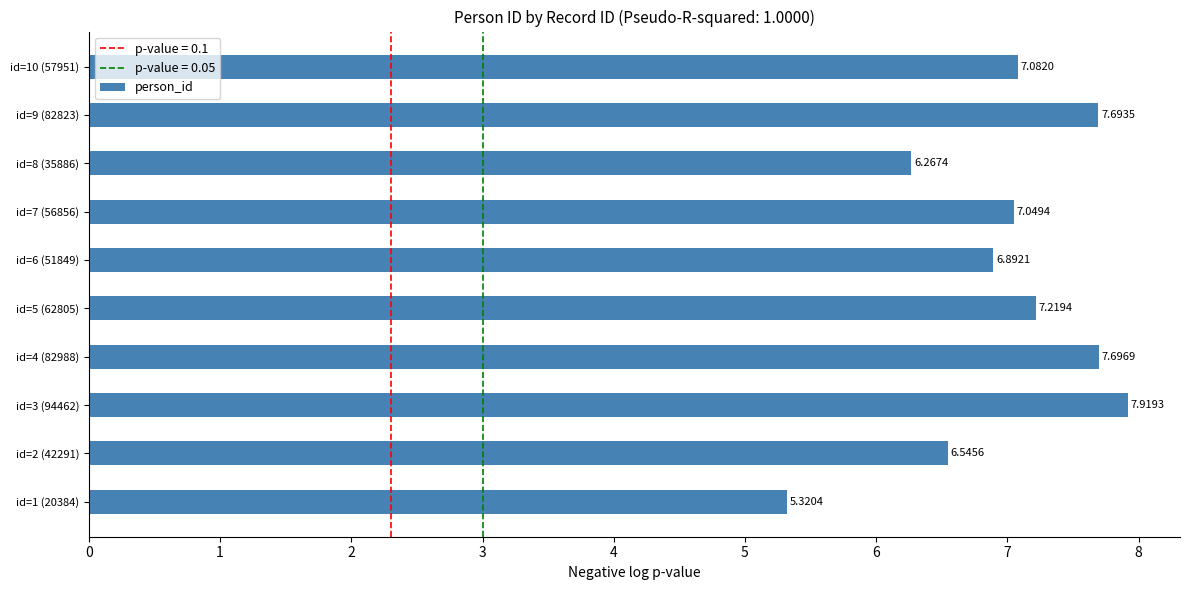

Count the number of categories in the chart.

10